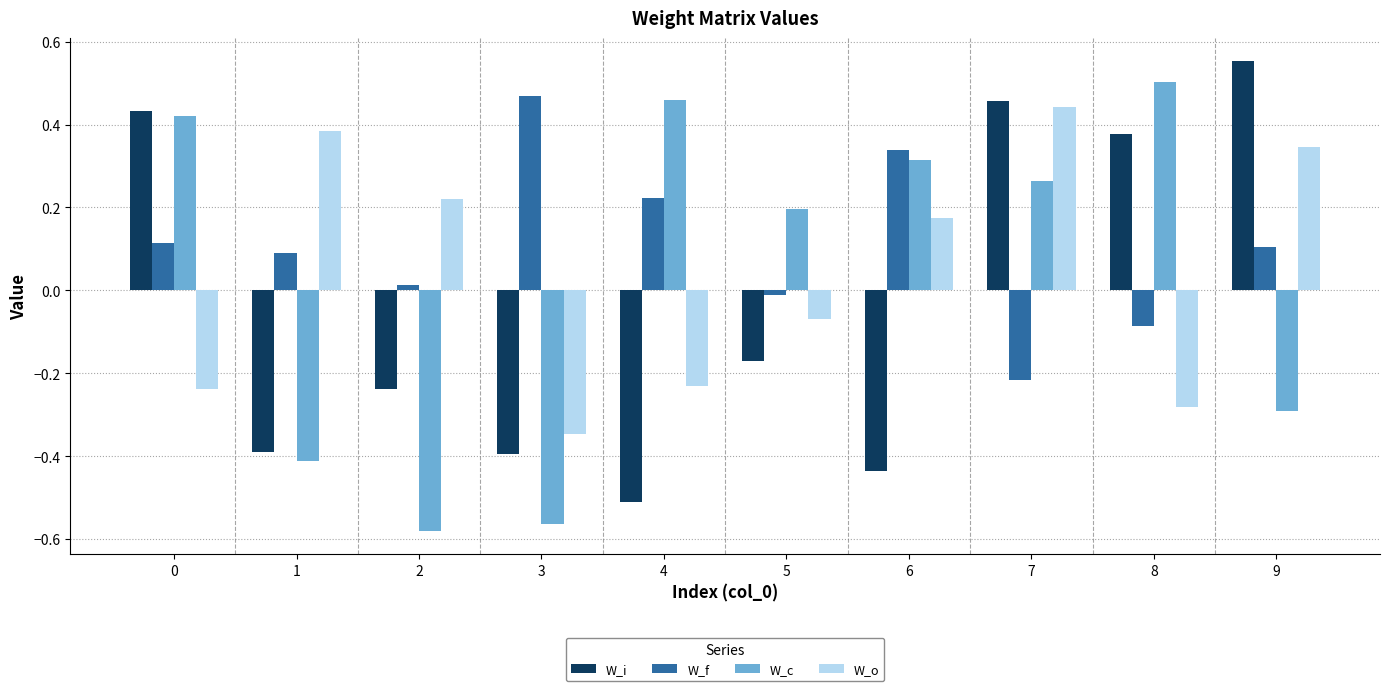

How many W_c values are between 0 and 1?

6